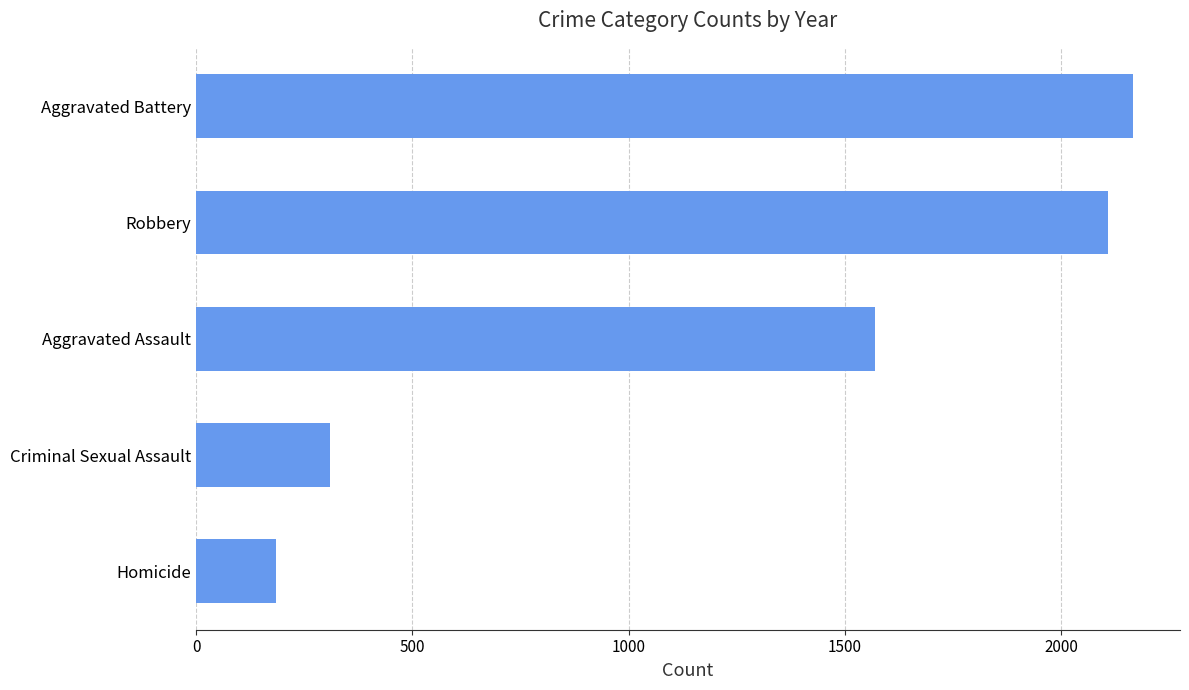

What is the difference between the maximum and second lowest values?

1857